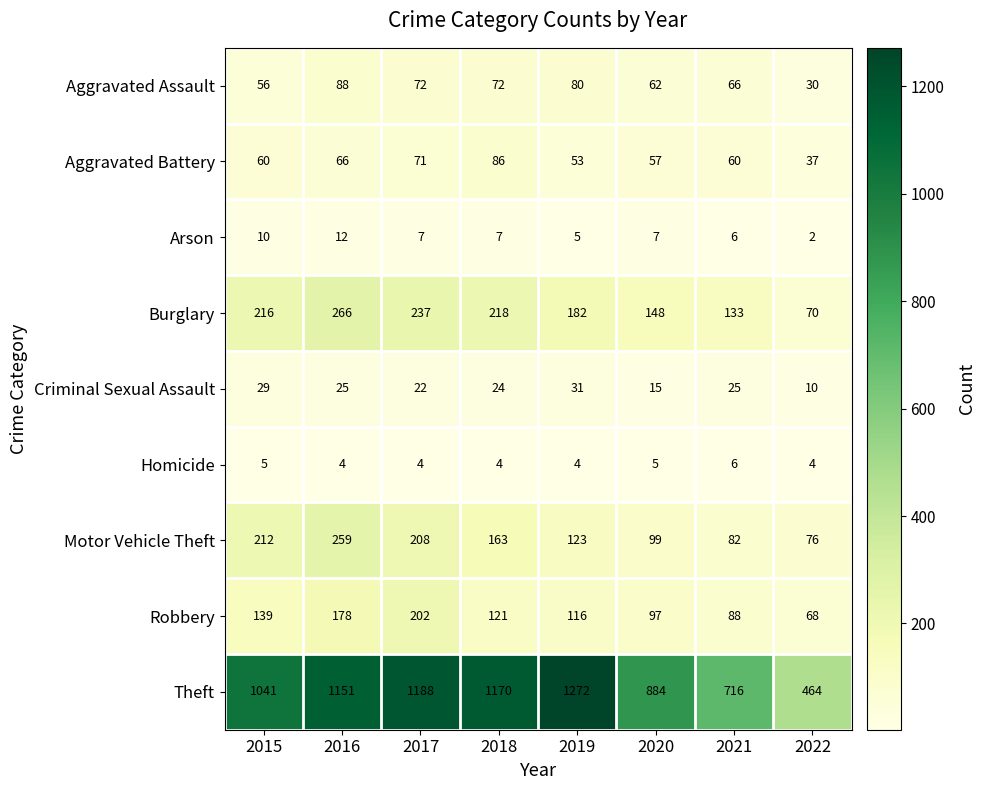

Which has a higher value, 2021 or 2020?

2021